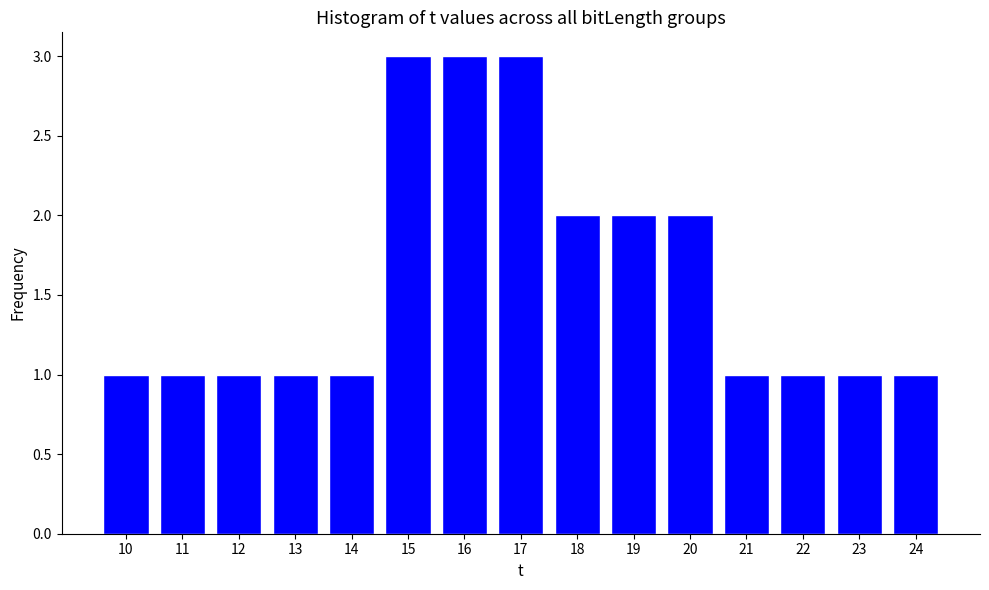

Reading left to right, what are all the values shown in this chart?

1	1	1	1	1	3	3	3	2	2	2	1	1	1	1